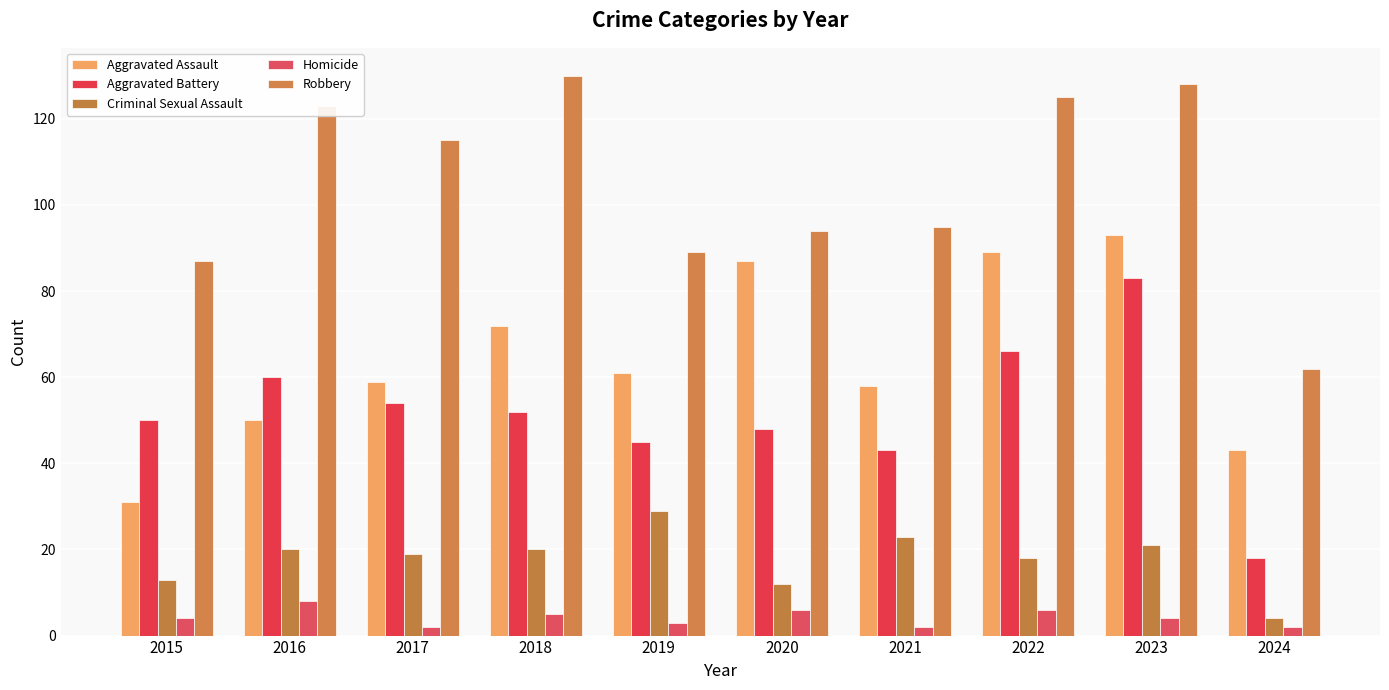

What is the greatest value displayed?

130